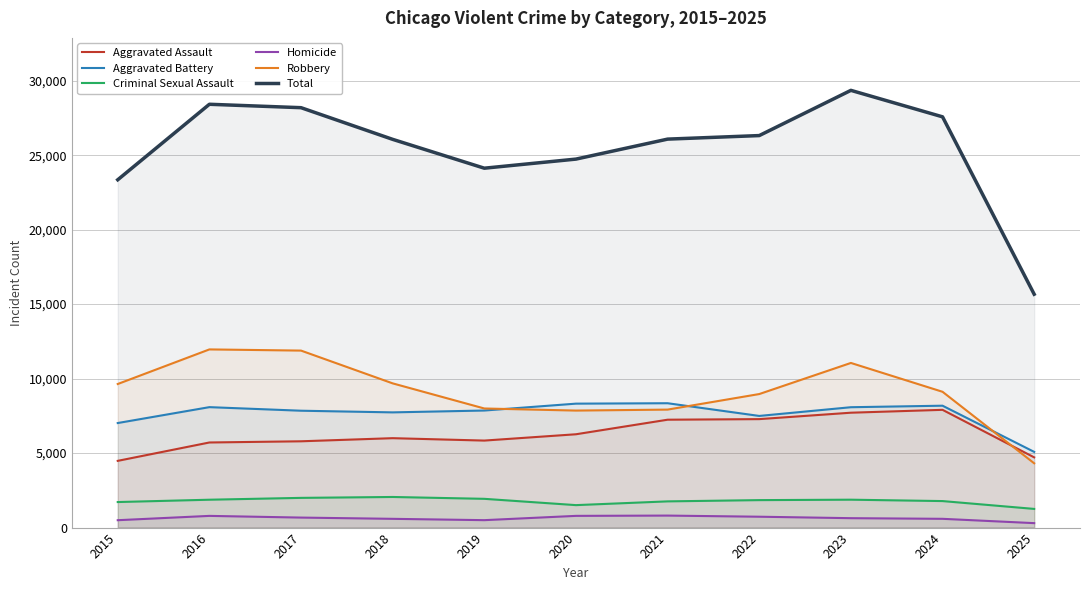

At which label is Robbery closest to 8138?

2019